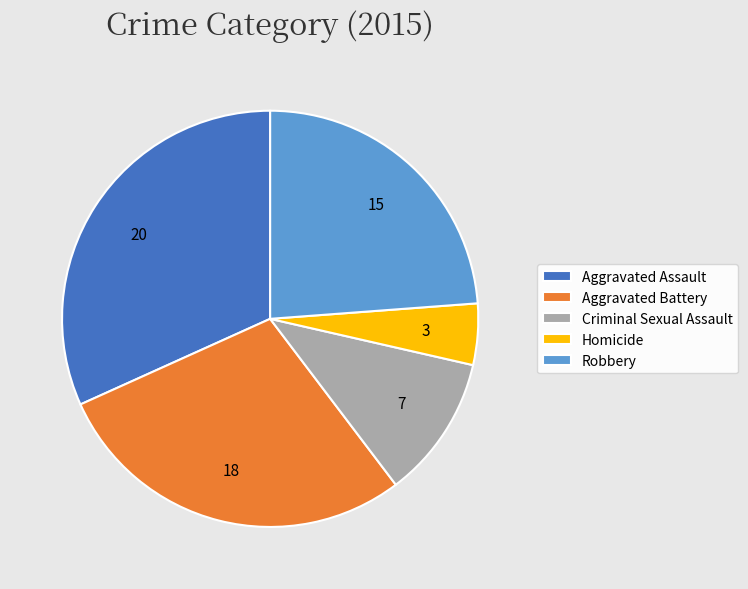

Is Robbery the majority of the pie?

No